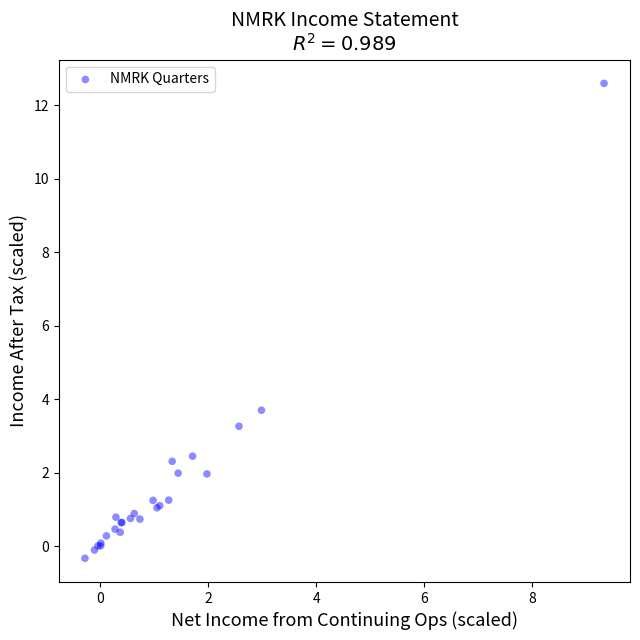

What Y value in the scatter plot is closest to 6?

3.7